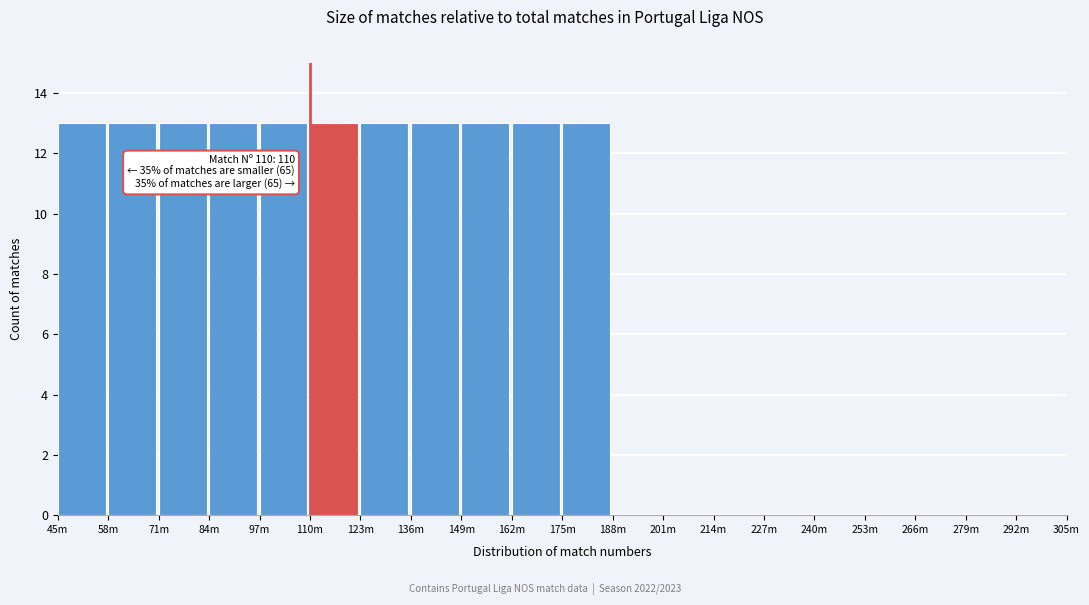

Reading left to right, list all the values displayed in this chart.

45m=13	58m=13	71m=13	84m=13	97m=13	110m=13	123m=13	136m=13	149m=13	162m=13	175m=13	188m=0	201m=0	214m=0	227m=0	240m=0	253m=0	266m=0	279m=0	292m=0